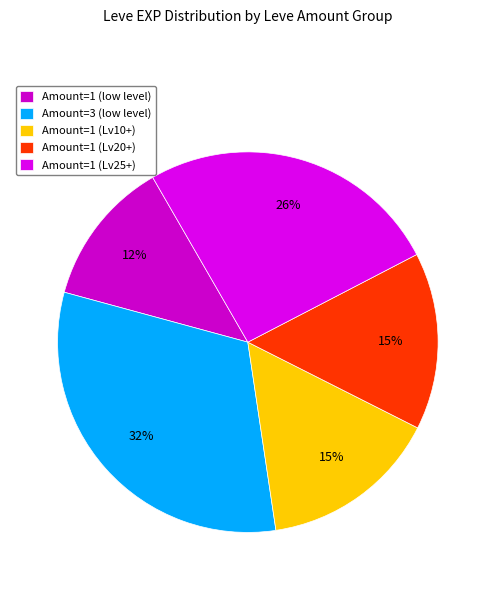

Which category has the biggest portion of the pie?

Amount=3 (low level)